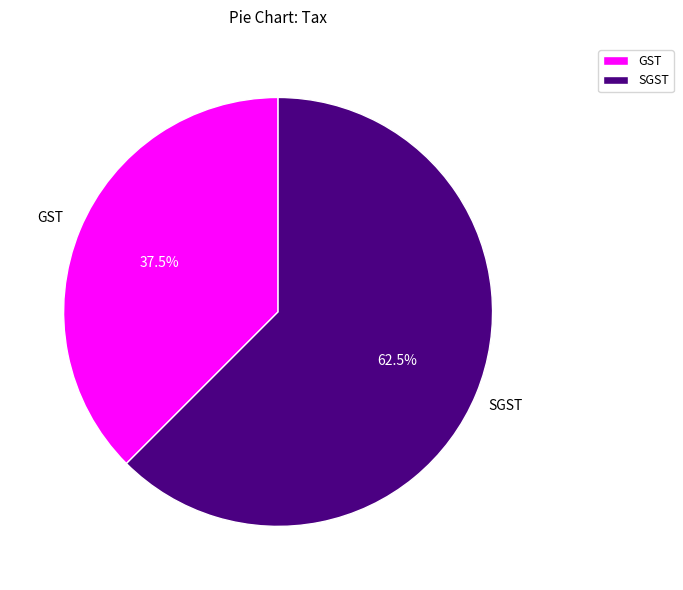

Which category has the smallest portion of the pie?

GST